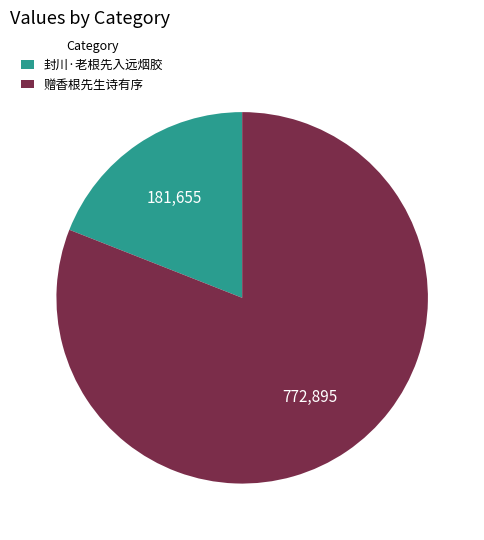

Is it true that 封川·老根先入远烟胶 is 19% of the pie?

True